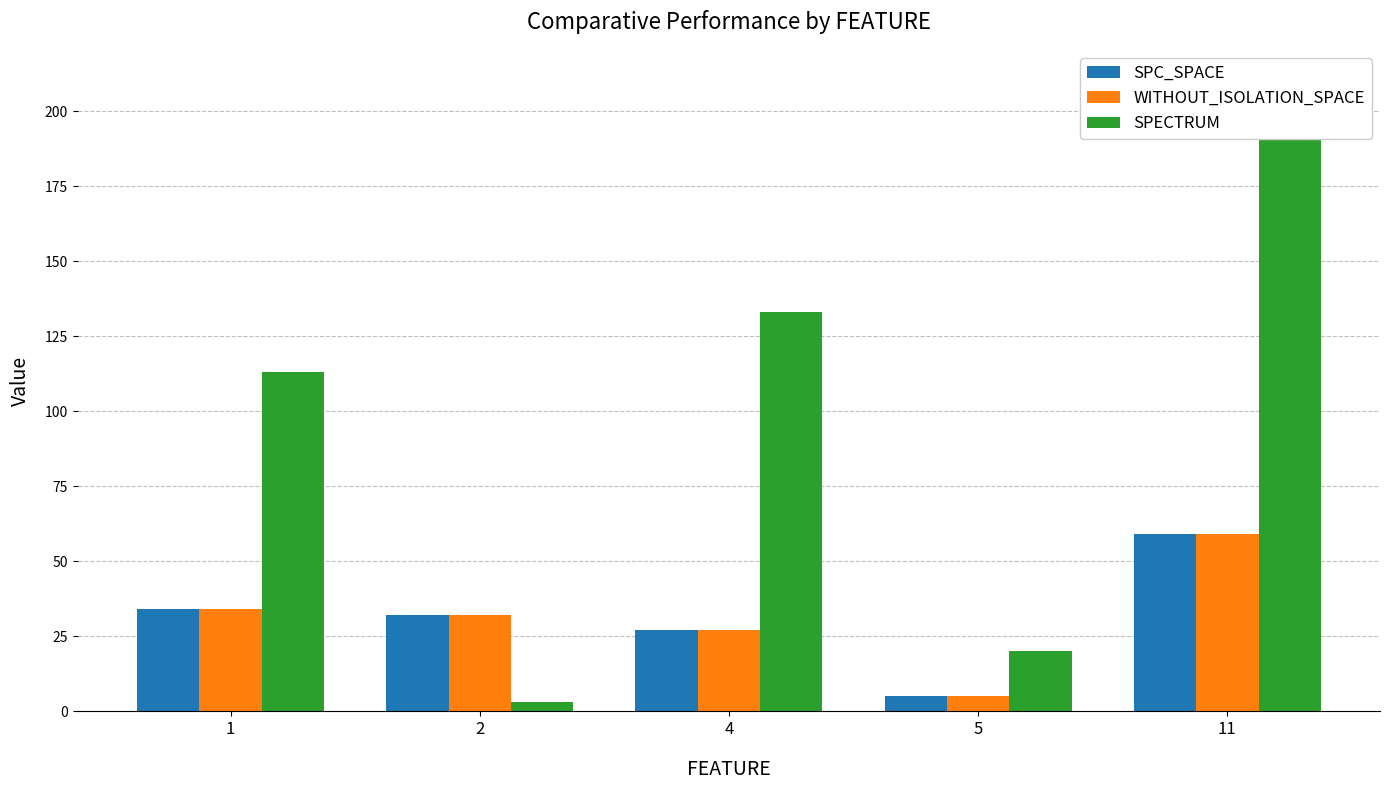

At how many categories does at least one series exceed 157?

1